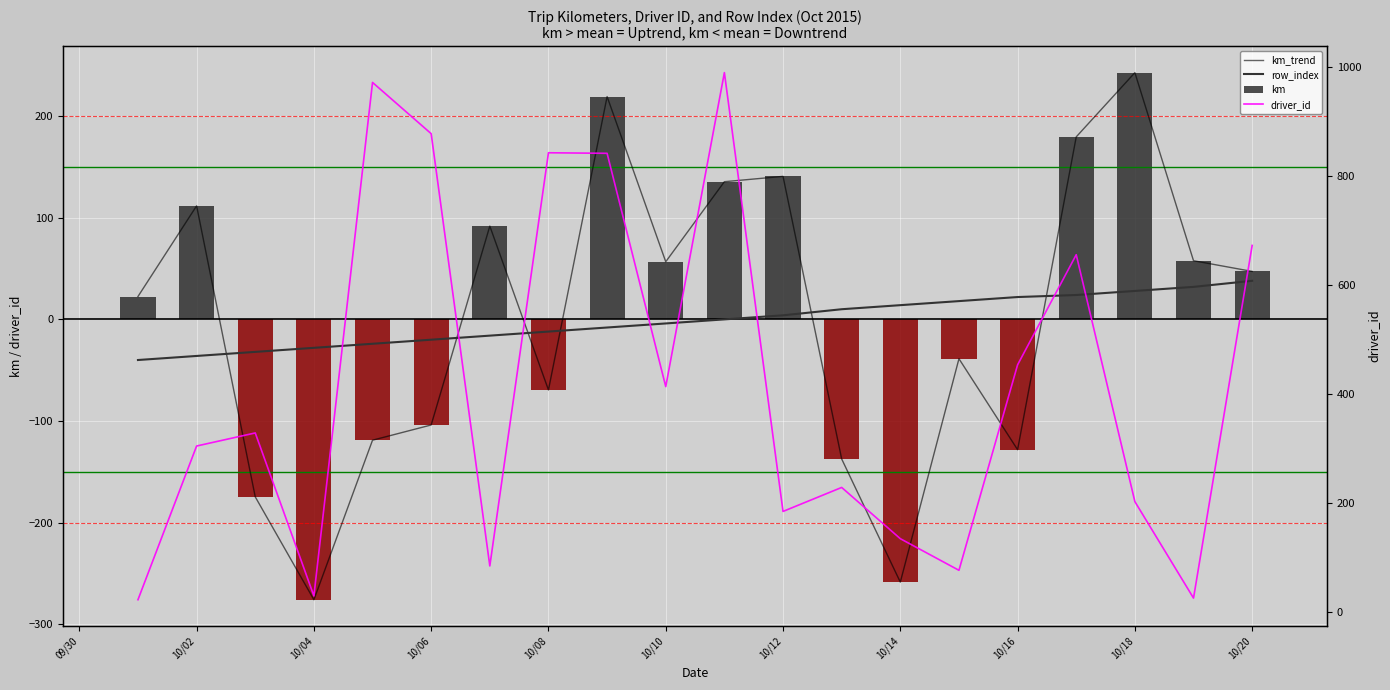

What is the difference between the second highest and minimum values in the km series?

495.4